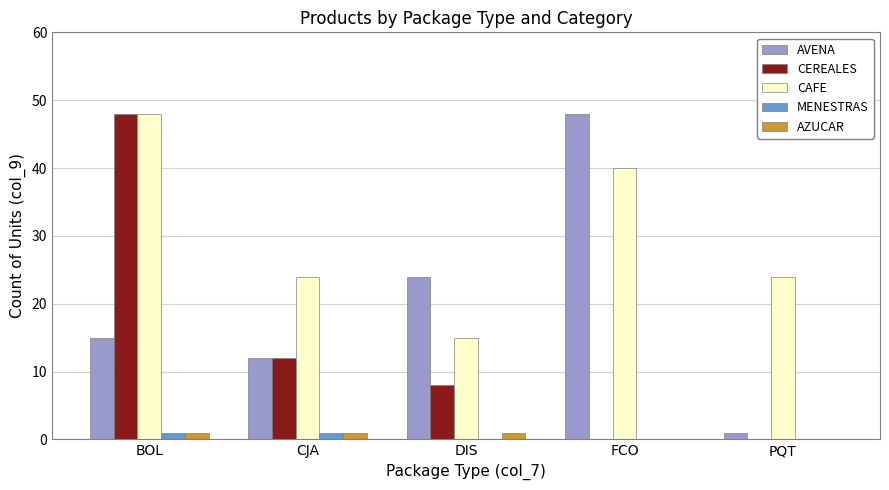

Which category has the highest value in the CEREALES series?

BOL